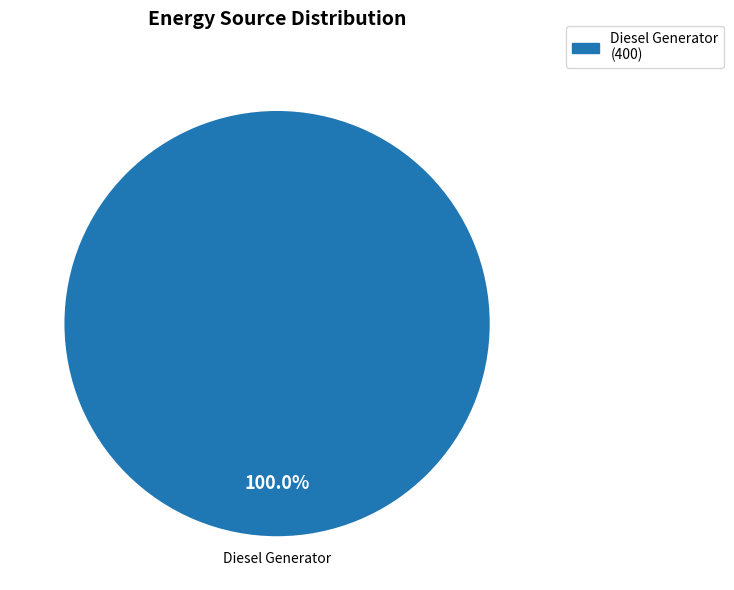

Count the number of slices in the pie.

1